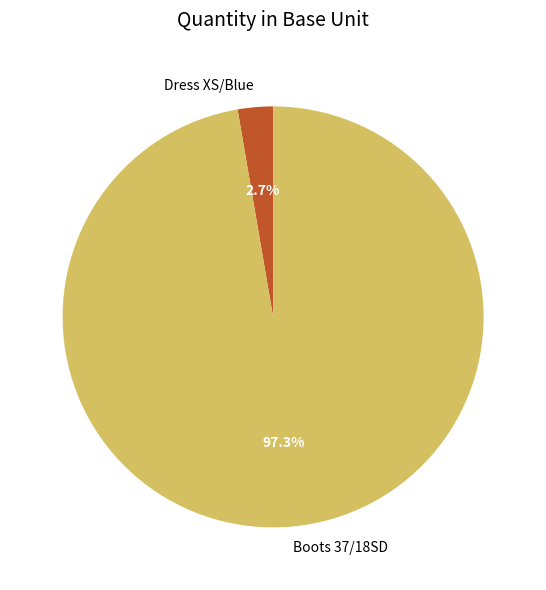

What is the smallest slice in the pie chart?

Dress XS/Blue